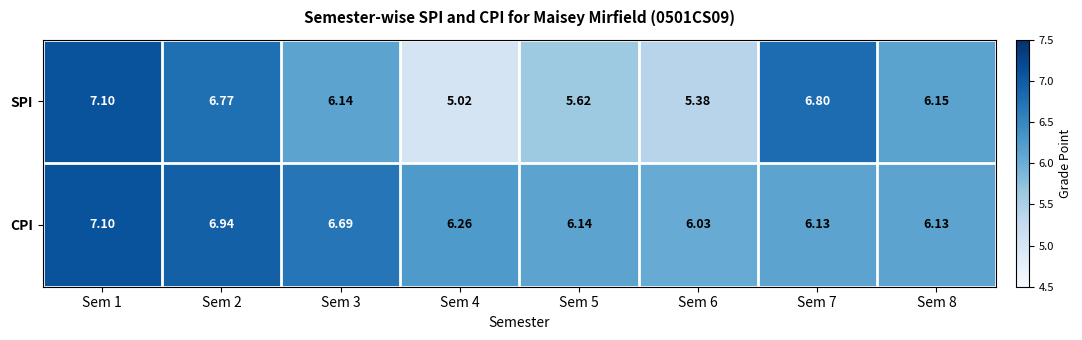

Which category has the highest value across all series?

Sem 1